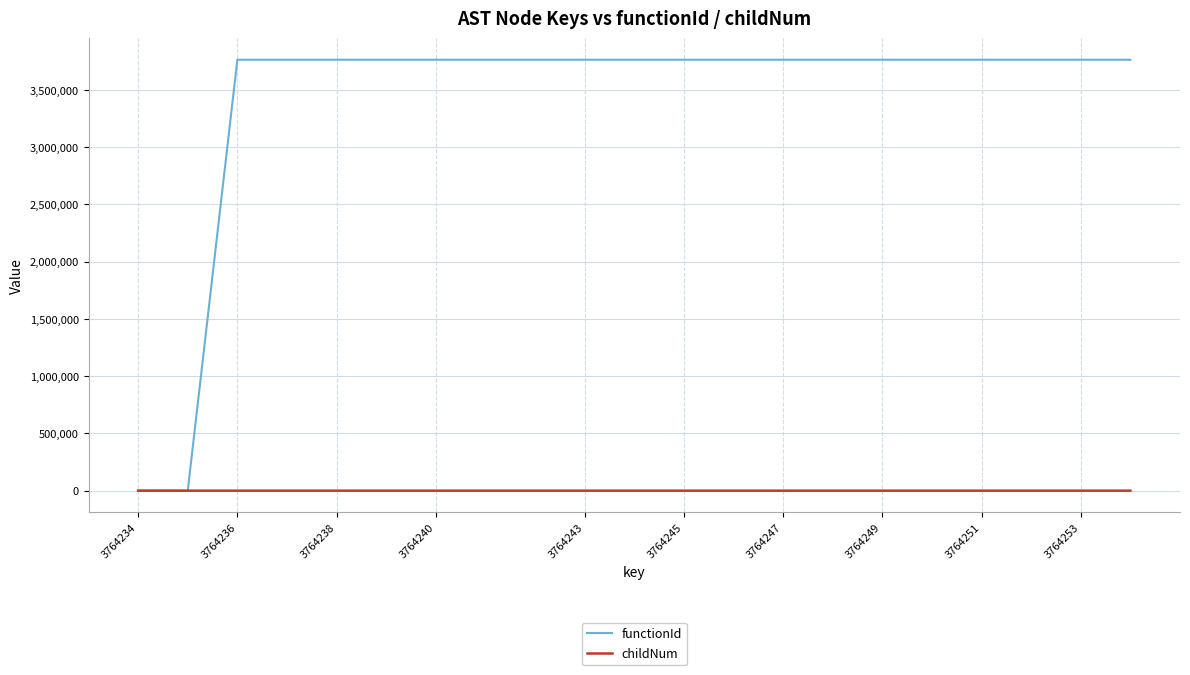

Which series has the widest spread of values?

functionId